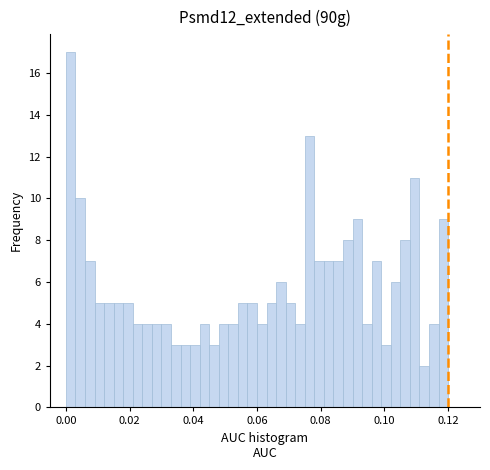

Read against the x-axis, roughly where is the centre of the tallest bar?

0.002